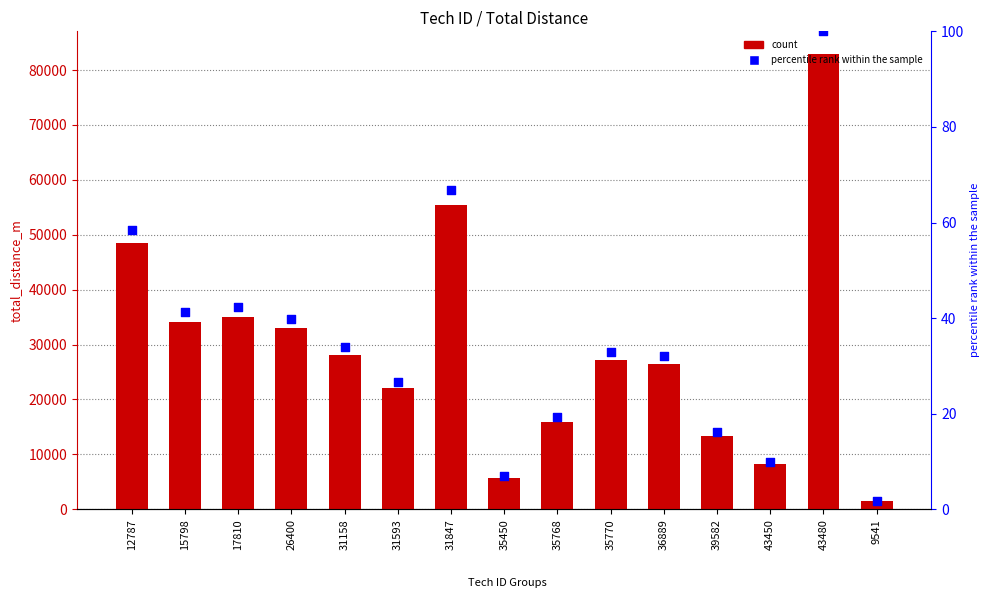

Is the value of total_distance_m at 43450 greater than the value of percentile rank at 31158?

Yes